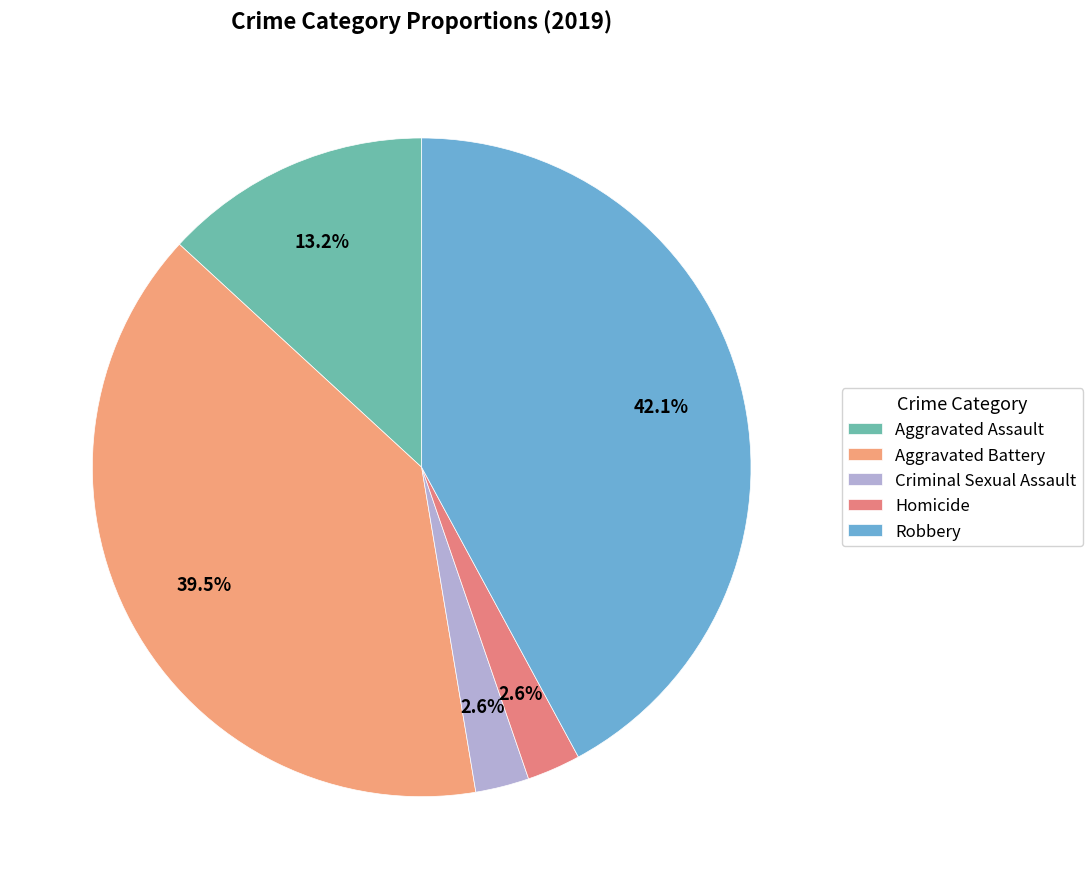

To the nearest percent, what portion does Aggravated Assault represent?

13%